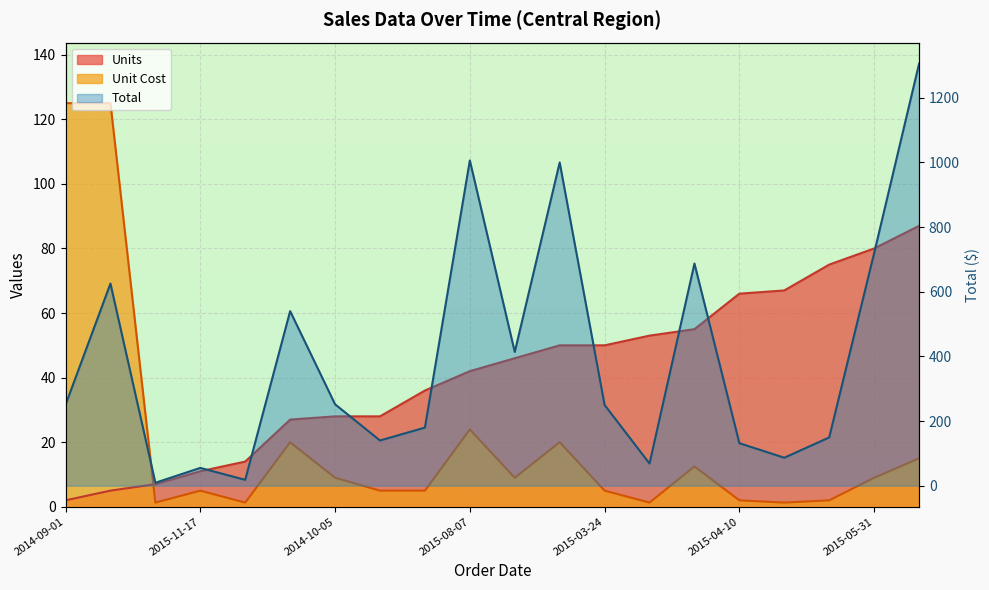

At 2015-03-24, list the series in order from largest to smallest.

Total, Units, Unit Cost